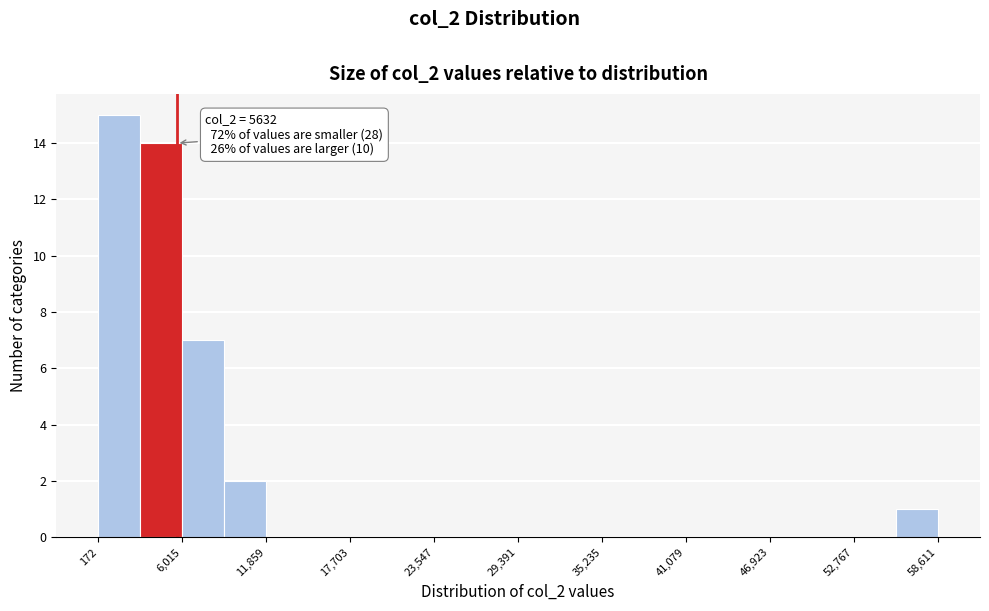

Around what value on the x-axis is the tallest bar? Give the approximate position of its centre, as read against the axis.

2000